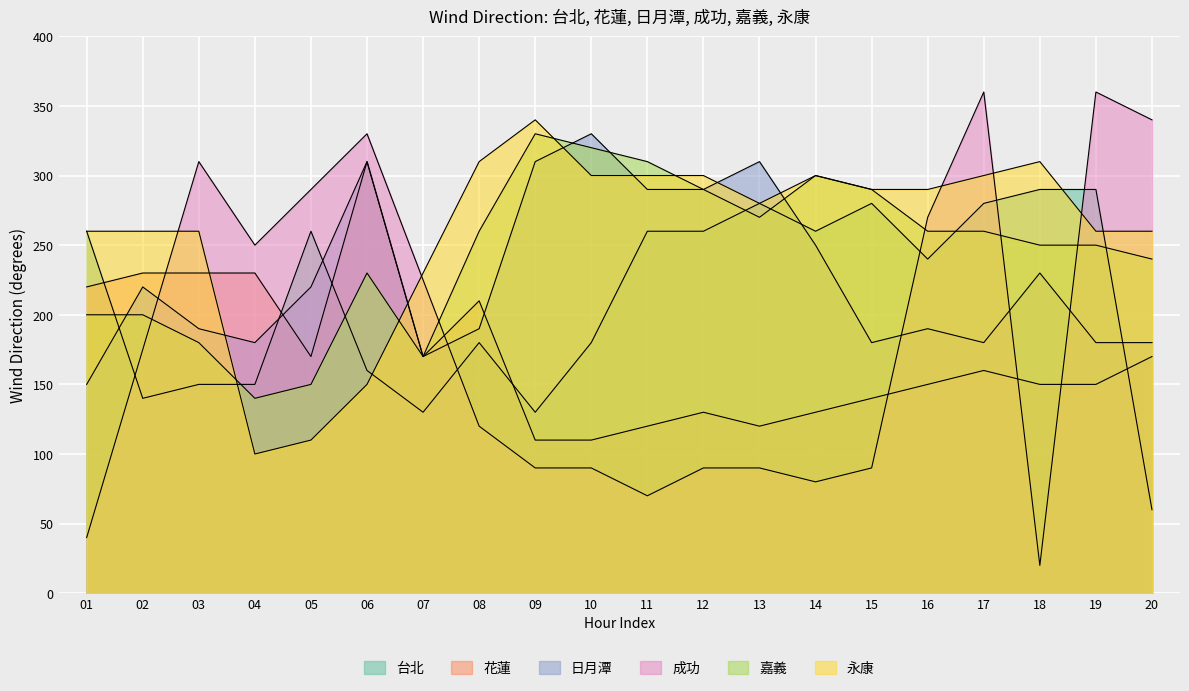

The 日月潭 series shows 190 at 03. True or false?

True